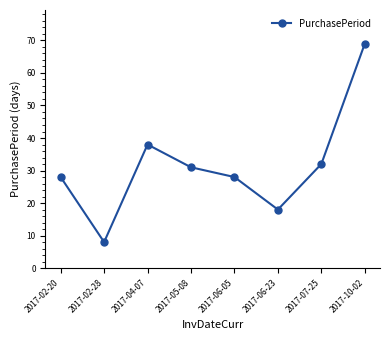

What is the change in value from 2017-02-20 to 2017-04-07?

+10